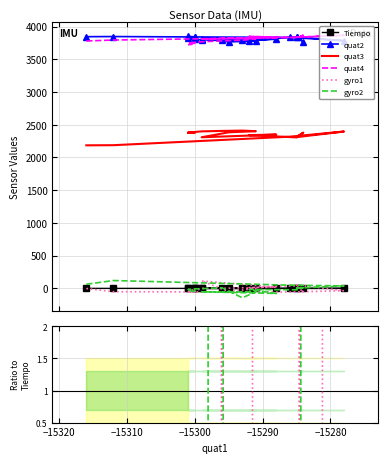

True or false: gyro2 has more than 2 interior local peaks.

True